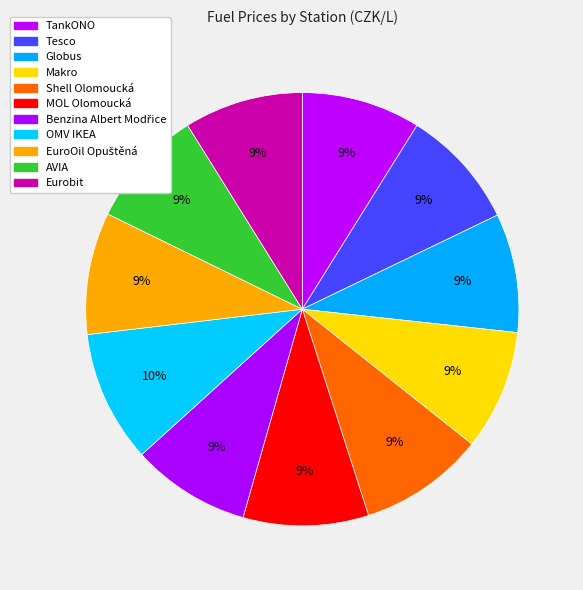

What percentage is NOT represented by Makro?

91.0%